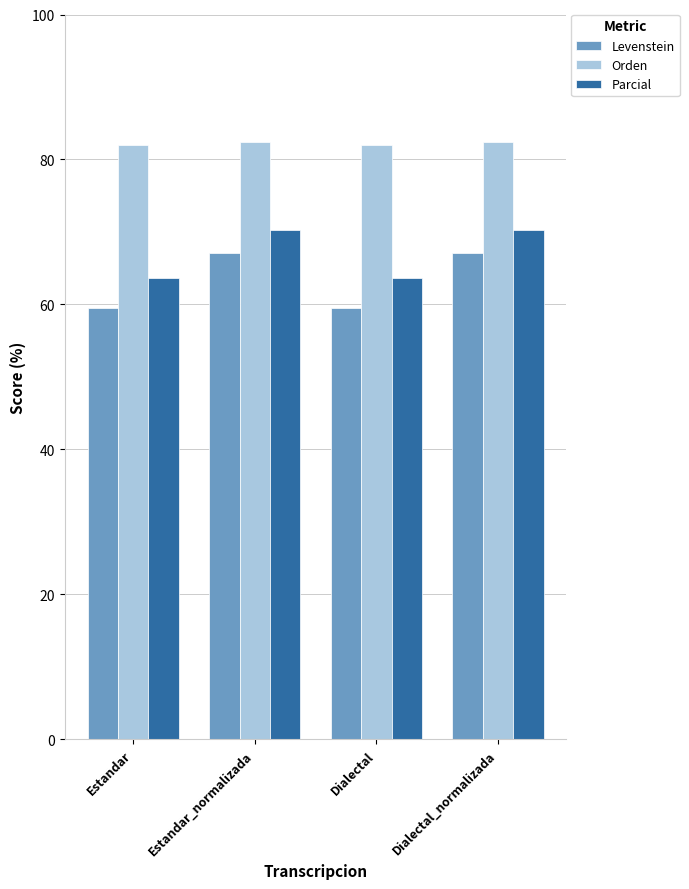

How many groups of bars are there?

4